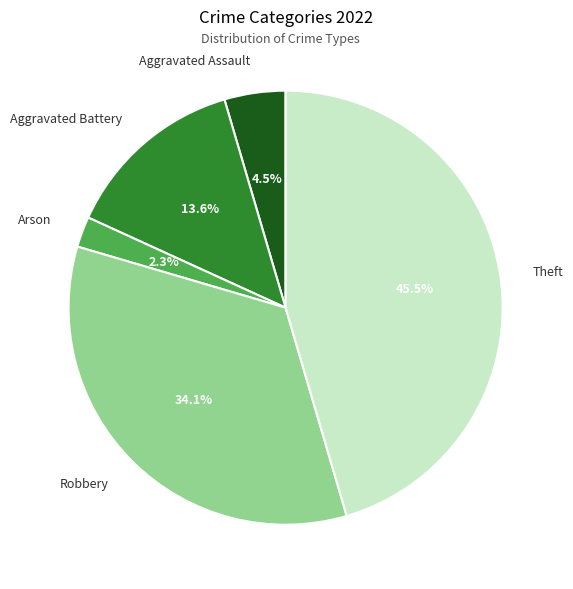

True or false: Robbery accounts for 42% of the total.

False